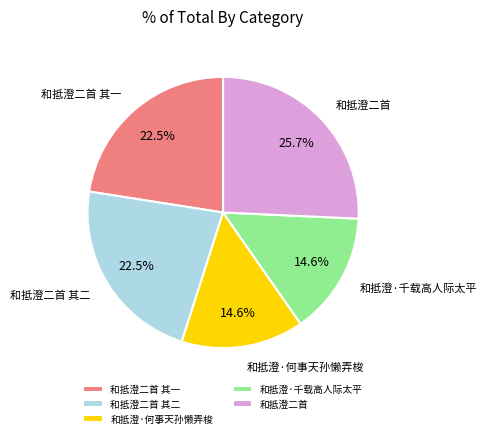

Approximately how many times larger is the value at 和抵澄二首 compared to 和抵澄·何事天孙懒弄梭?

1.8